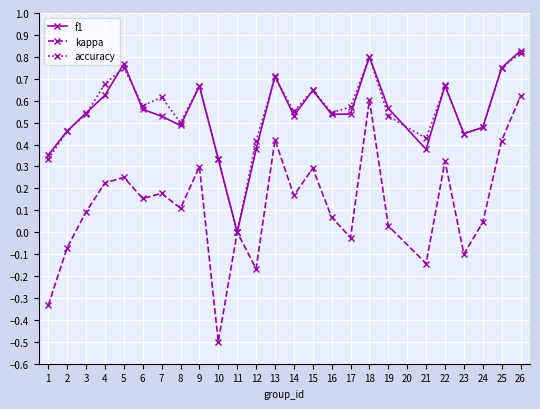

Where is the first local minimum for accuracy?

6